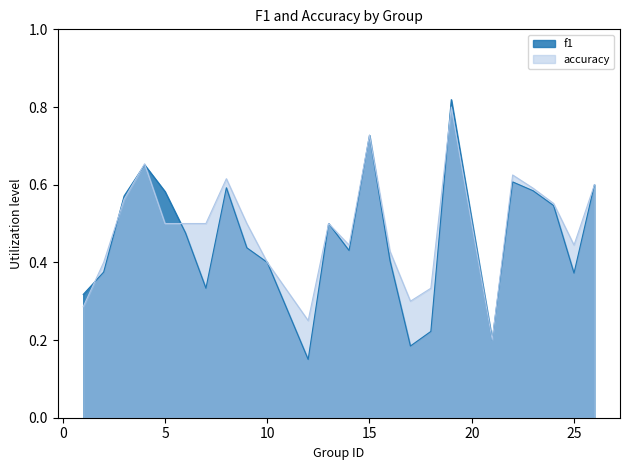

Where is the first local maximum for accuracy?

4